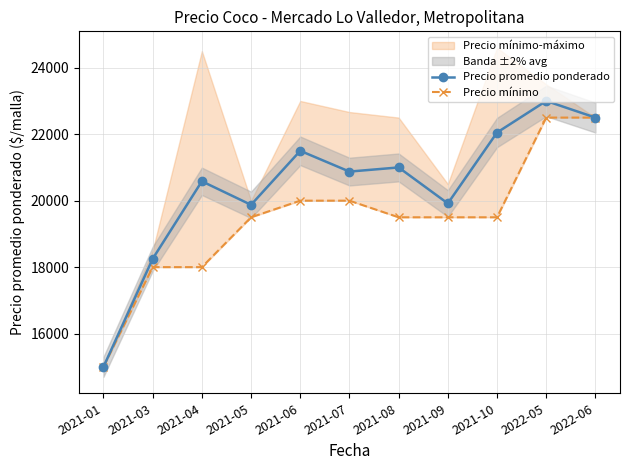

What is the value of the Precio promedio ponderado point at the 5th from the left?

21500